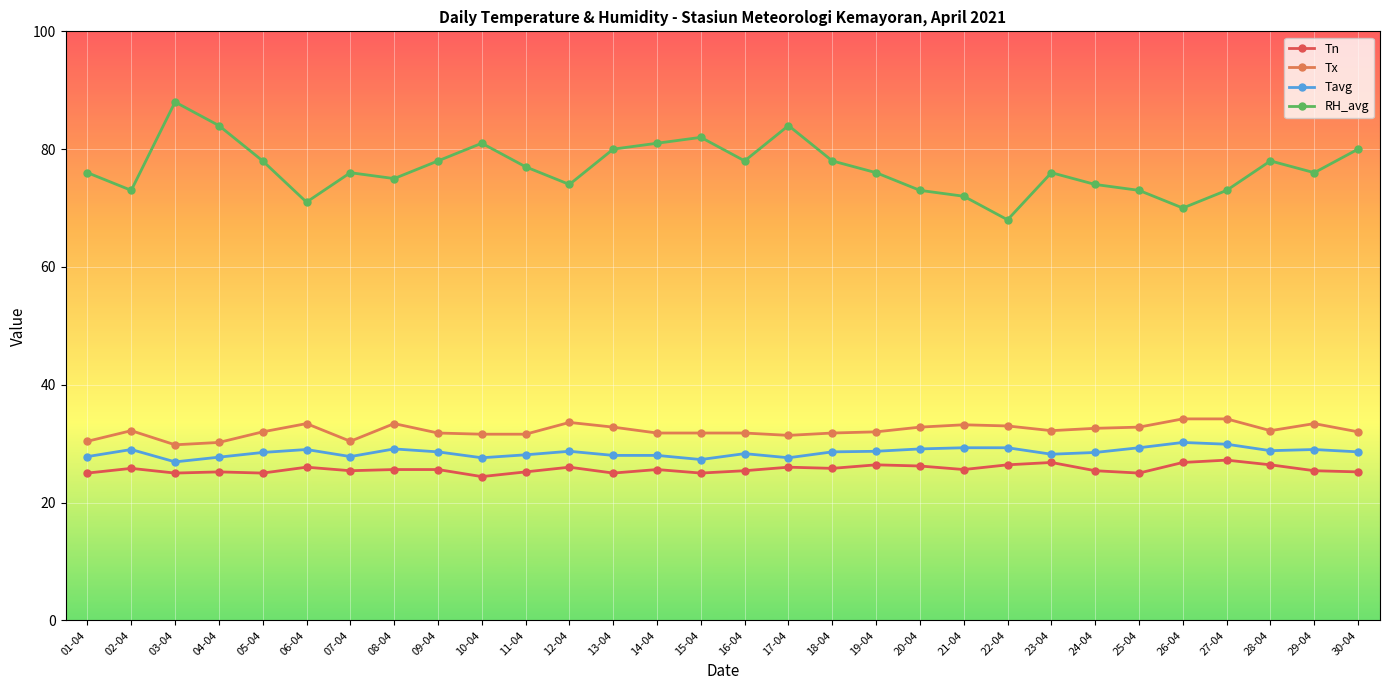

What is the greatest value displayed?

88.0